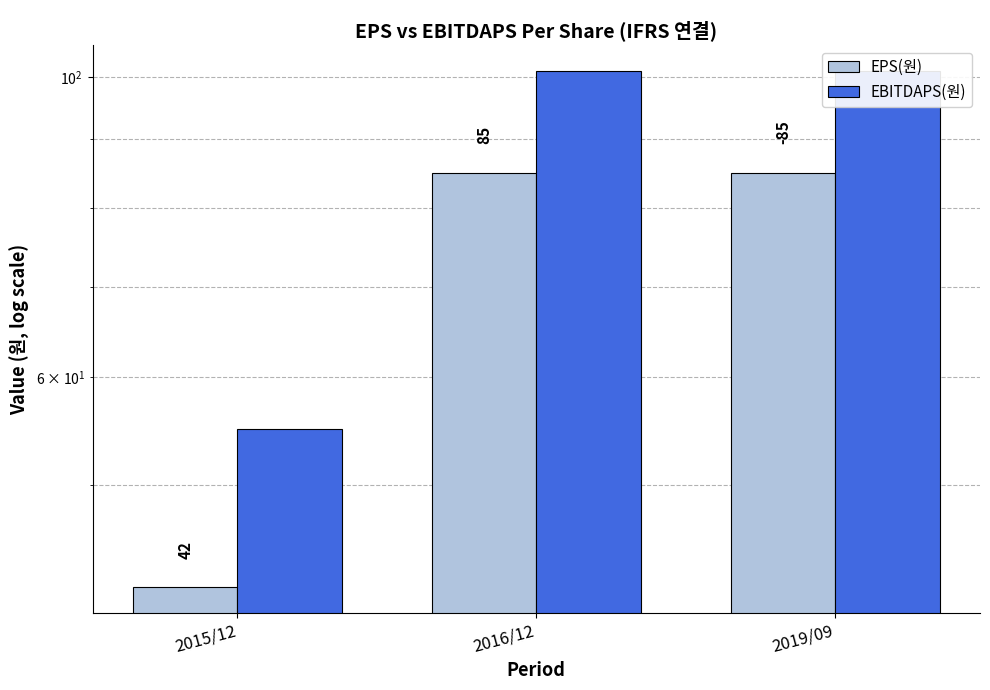

True or false: EBITDAPS(원) has a value of 154 at 2019/09.

False